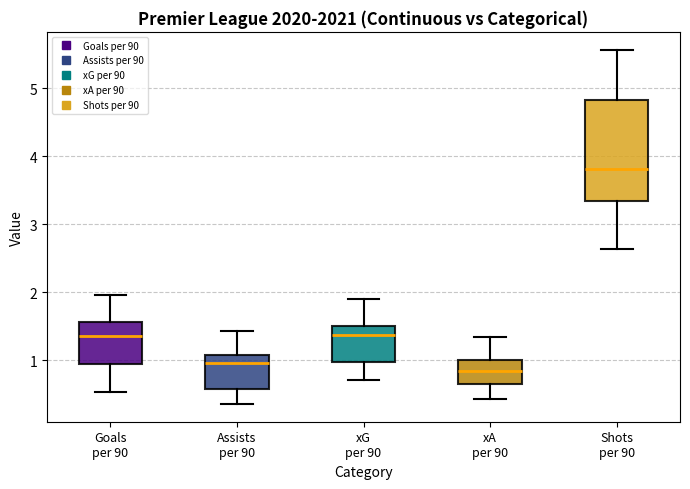

Comparing the boxes themselves (not the whiskers), which one is the tallest?

Shots per 90